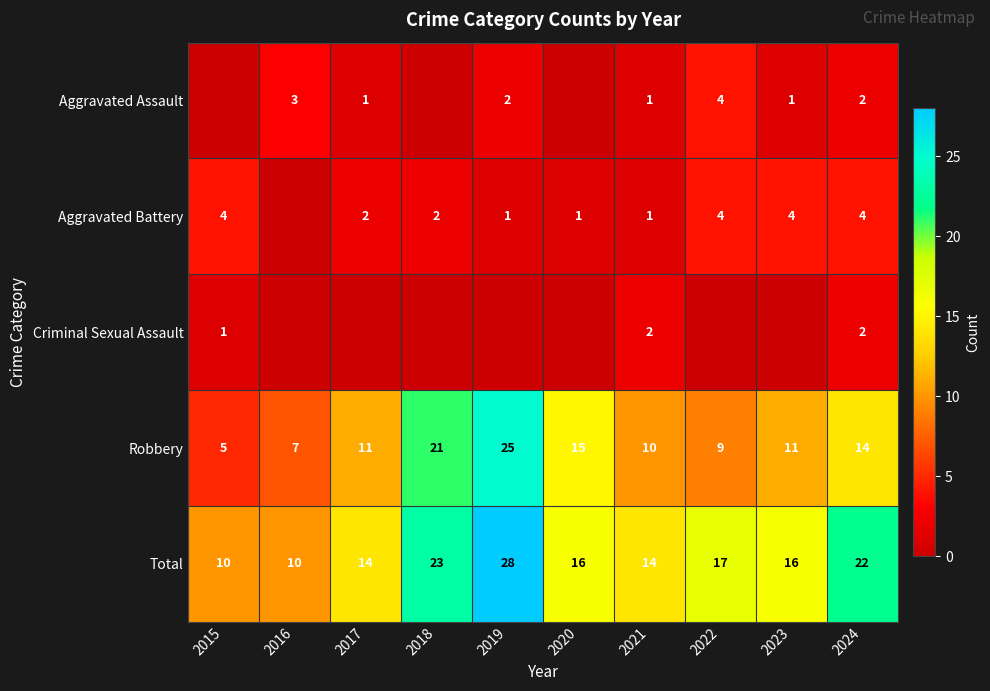

What is the difference between the Total values at 2019 and 2018?

5